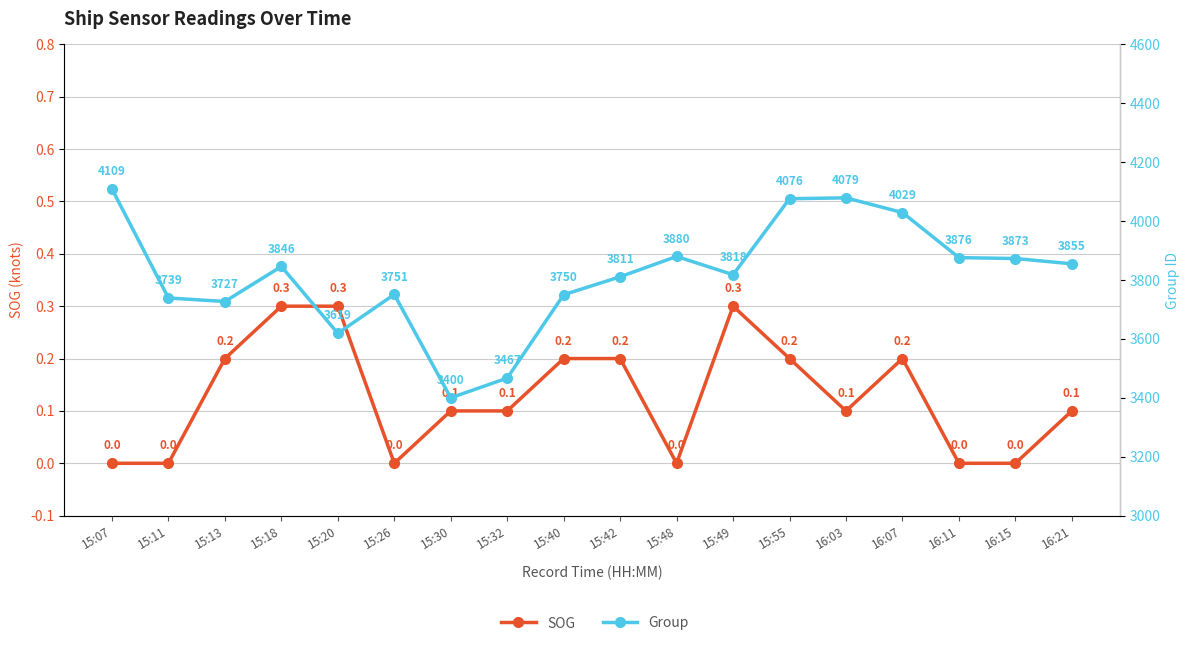

At which category does SOG reach its first local peak?

15:49